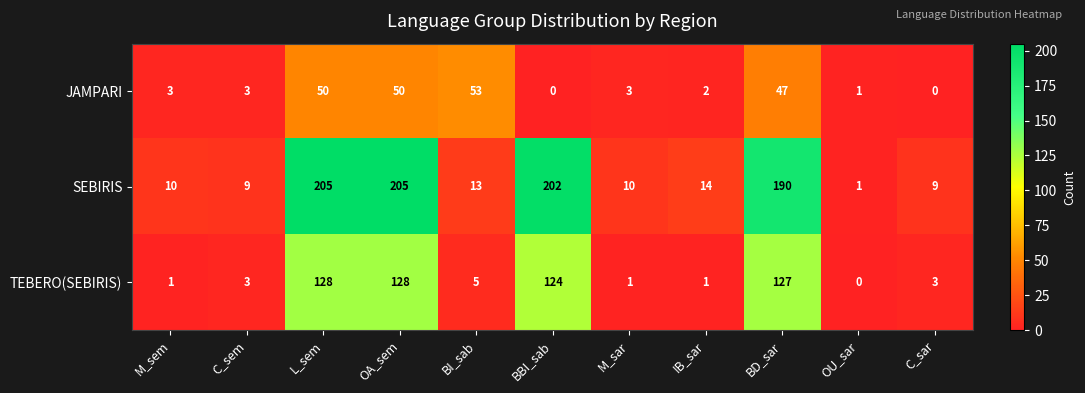

What is the difference between the maximum and minimum values in the JAMPARI series?

53